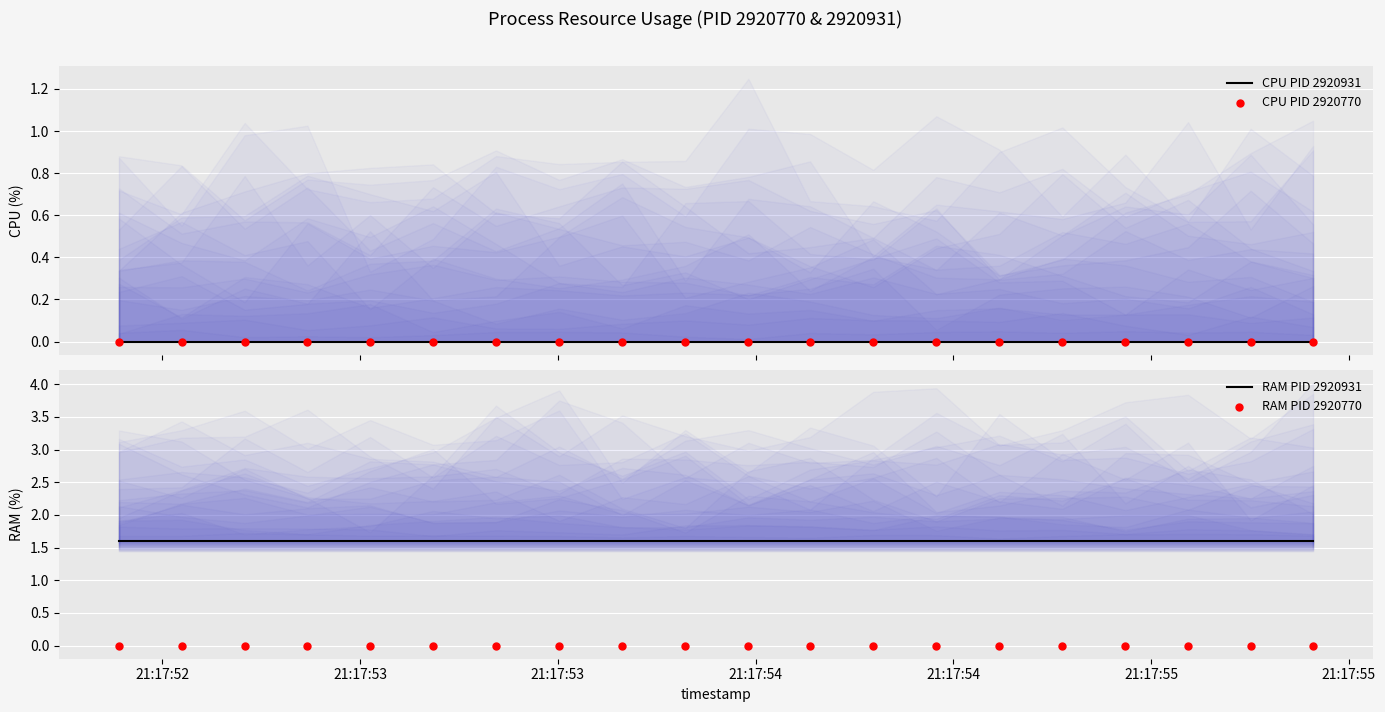

At which category is the sum across all series the highest?

21:17:52